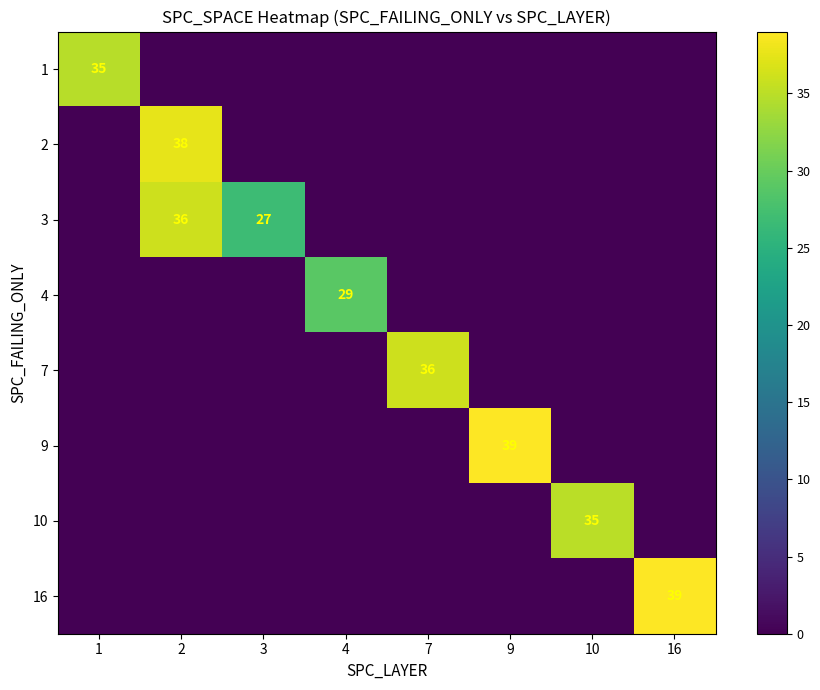

True or false: 7 has a value of 36 at 7.

True